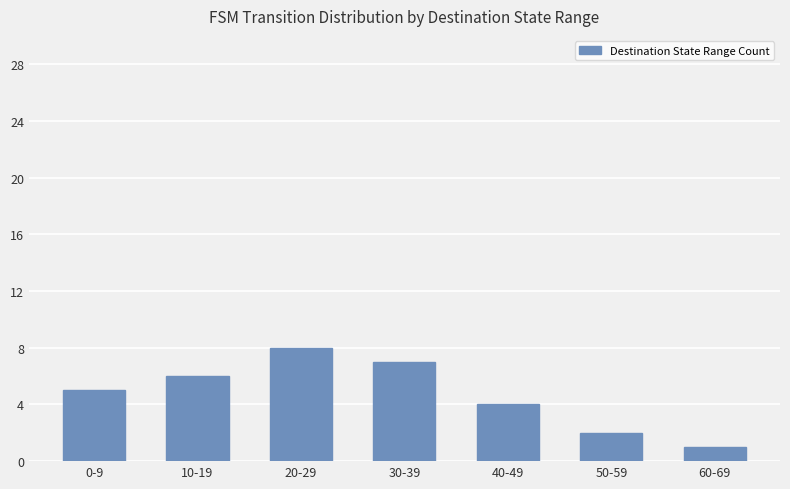

Is it true that the value at 50-59 is 2?

True